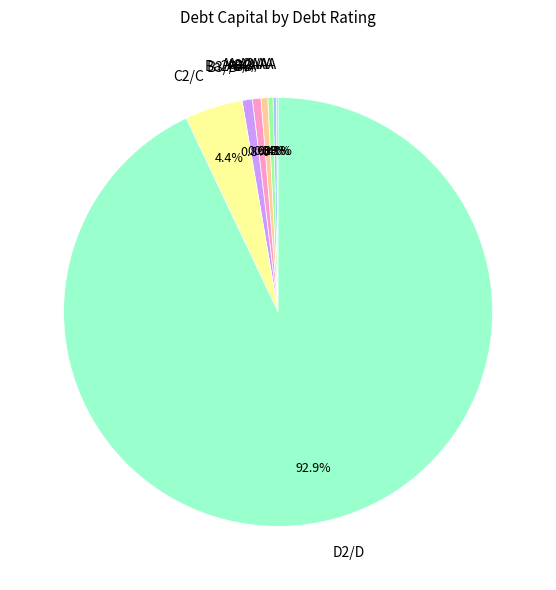

How much of the chart is everything except A2/A?

99.6%